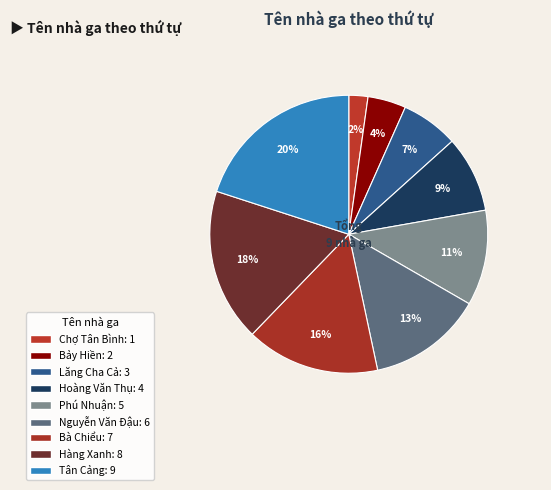

What is the change in value from Bảy Hiền to Bà Chiểu?

+5